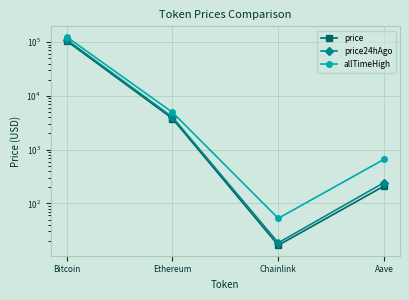

Rank the series by their maximum value, from lowest to highest.

price, price24hAgo, allTimeHigh